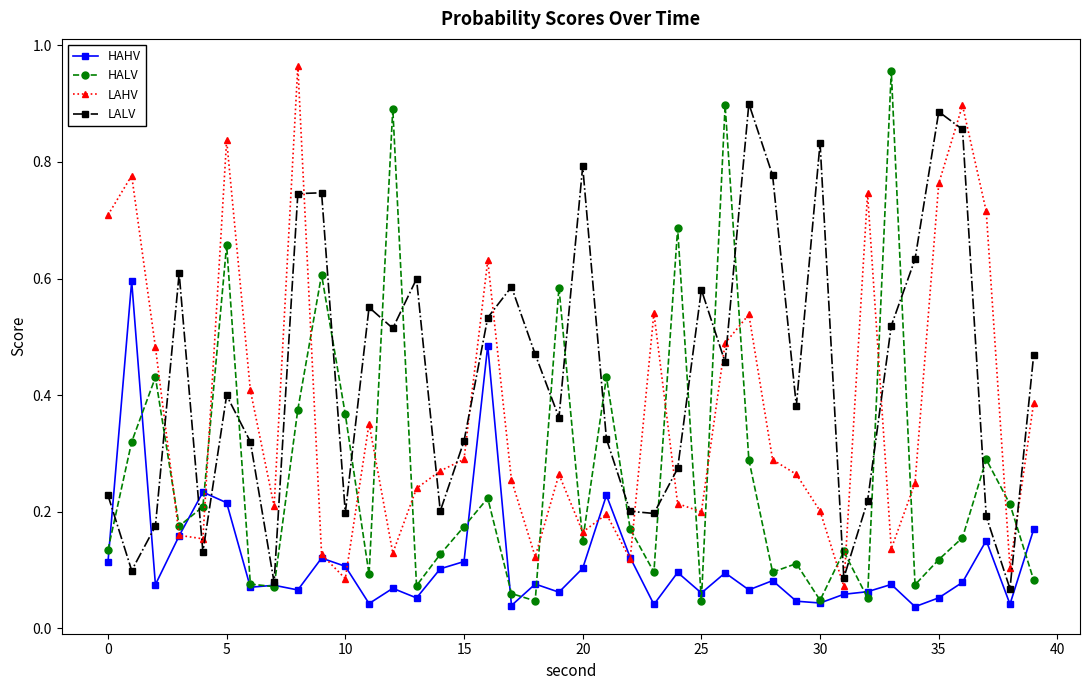

Is this an area chart (filled region under the line)?

No